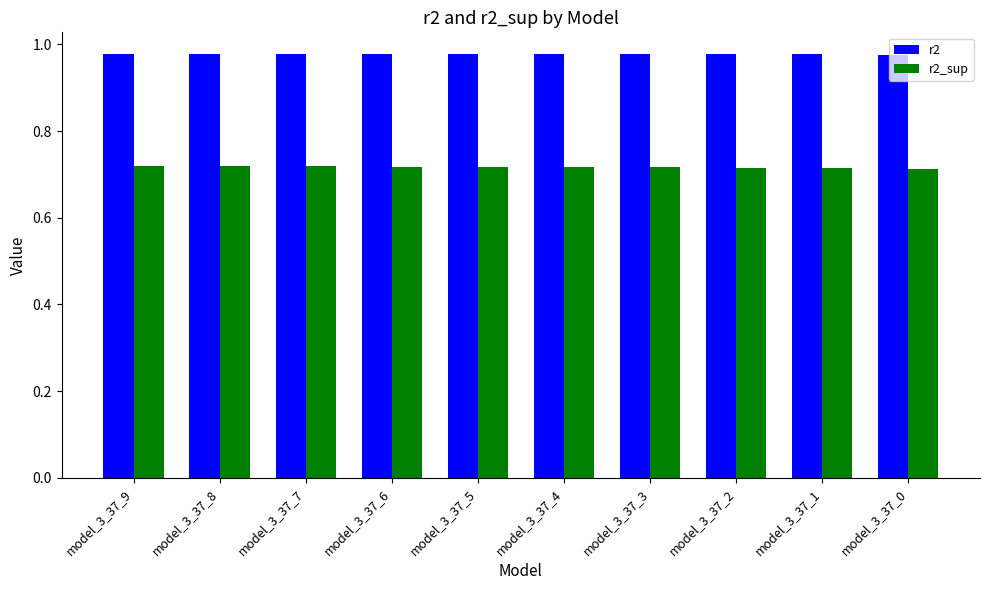

Count the number of categories in the chart.

10